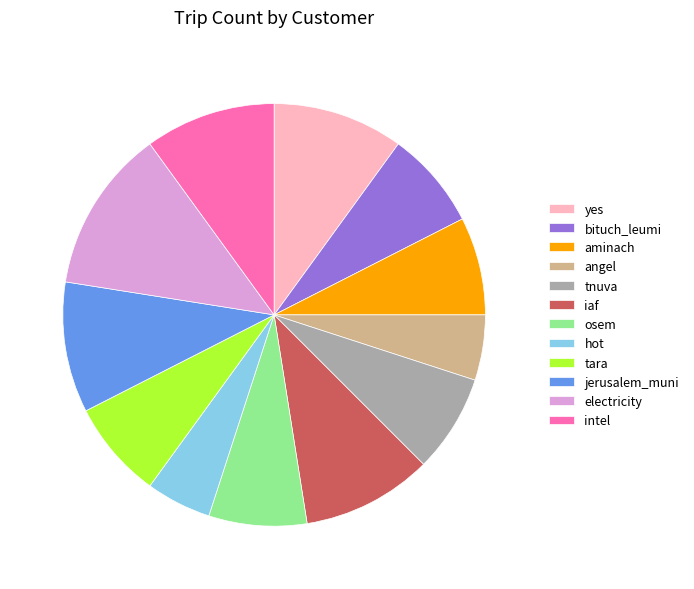

Count the number of slices in the pie.

12